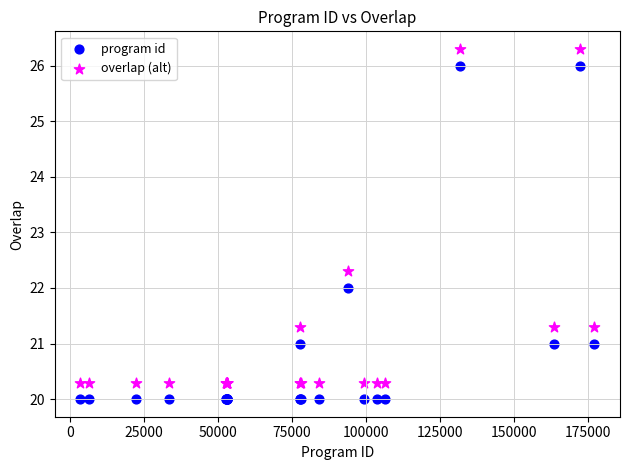

Which series contains the highest Y value?

overlap (alt)